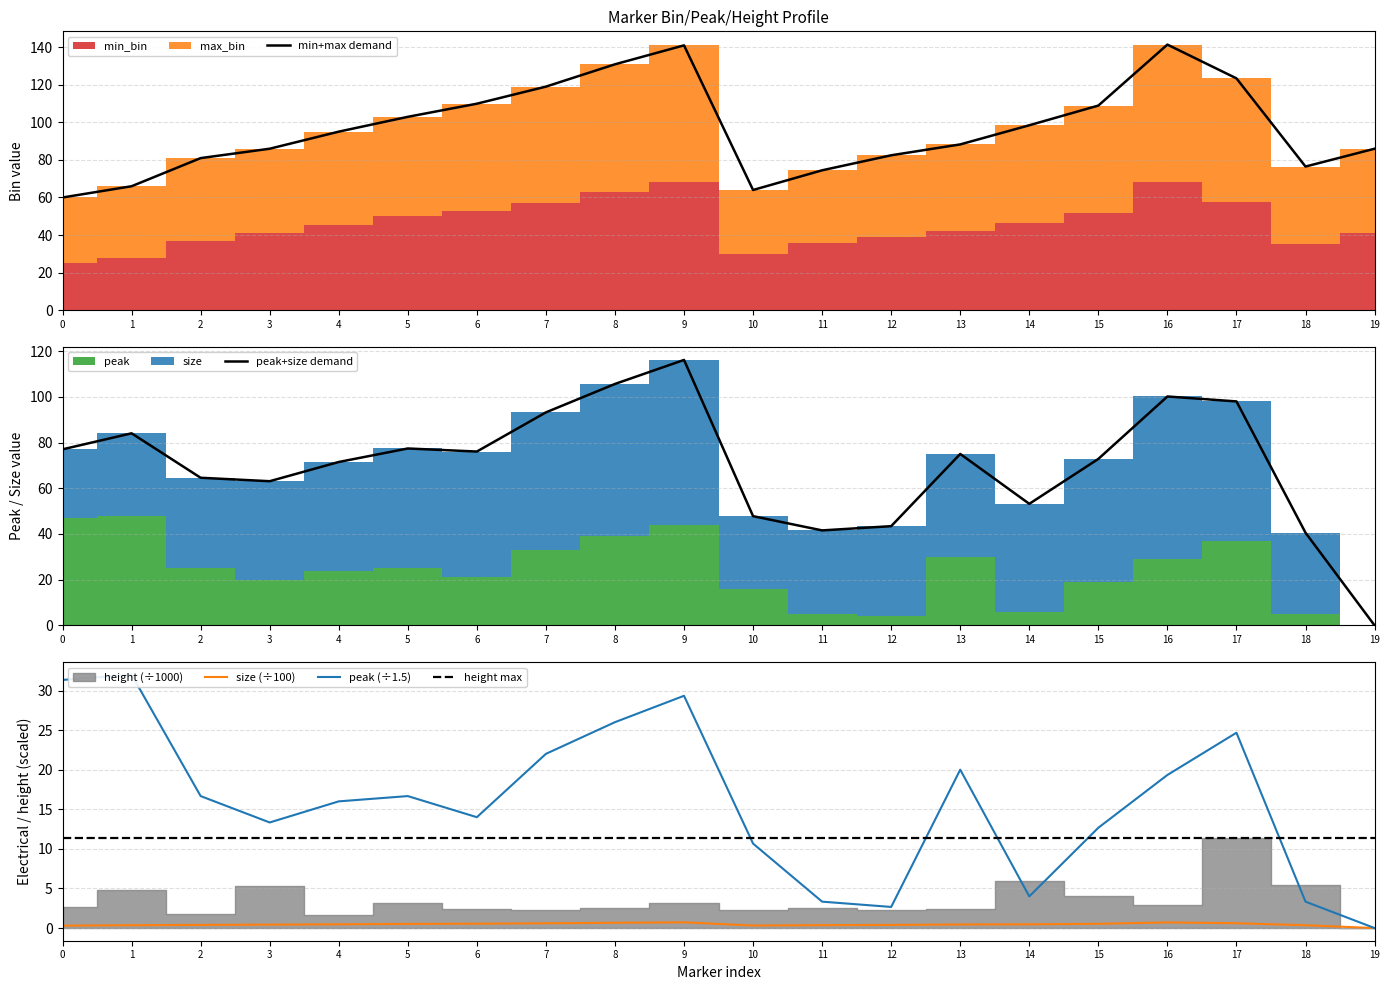

What is the total value across all series at 17?

258.1